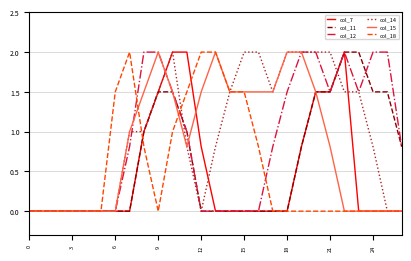

What is the greatest value displayed?

2.0